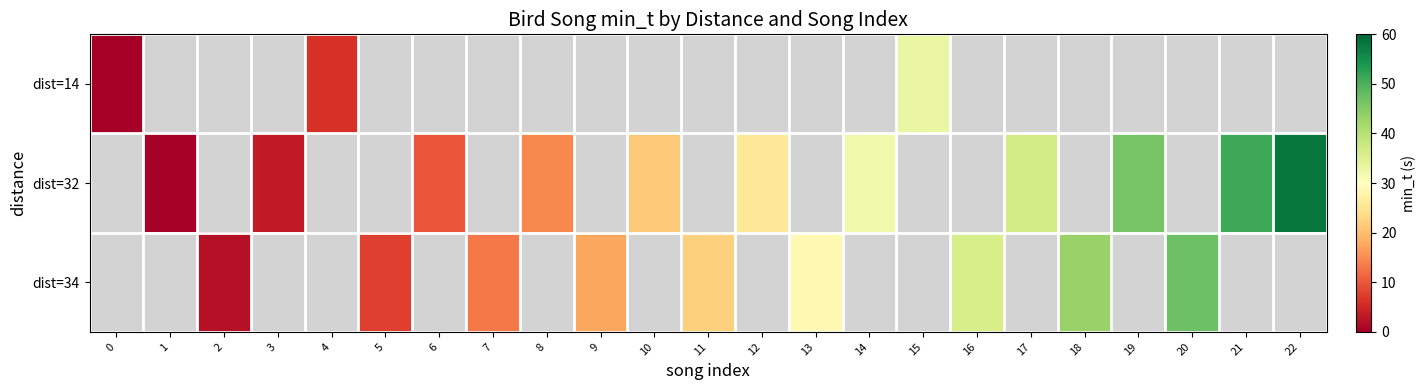

How many positive values does the dist=14 series have?

3